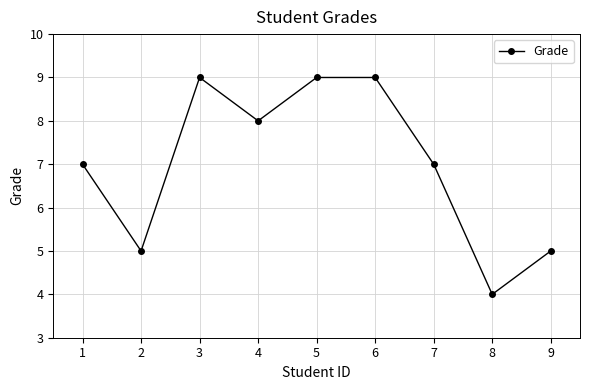

What is the value of the 1st point from the left?

7